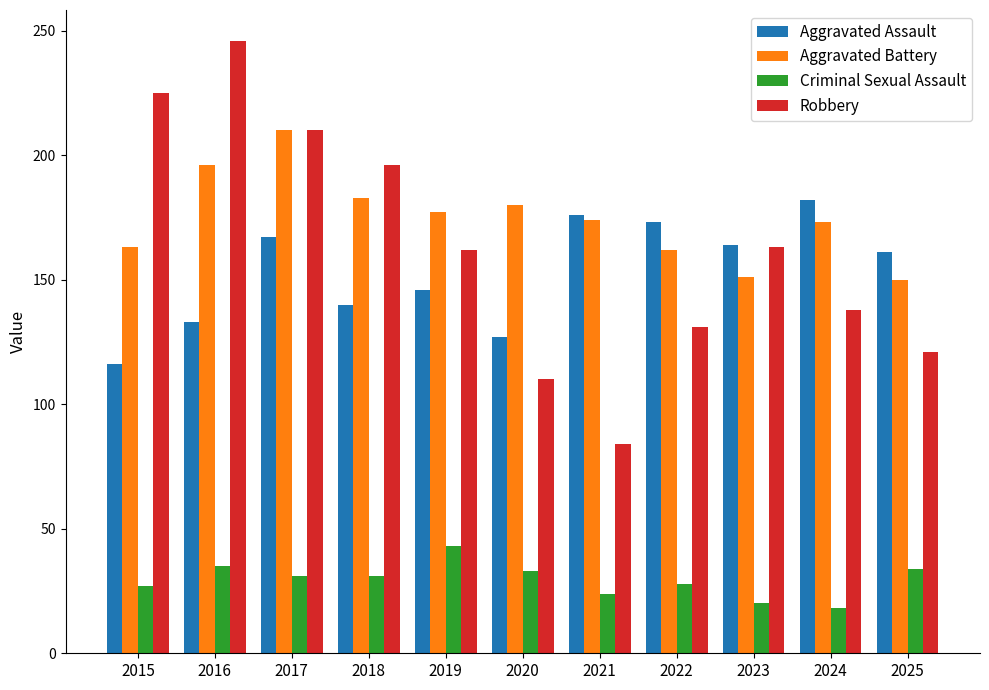

At how many categories does at least one series exceed 49?

11